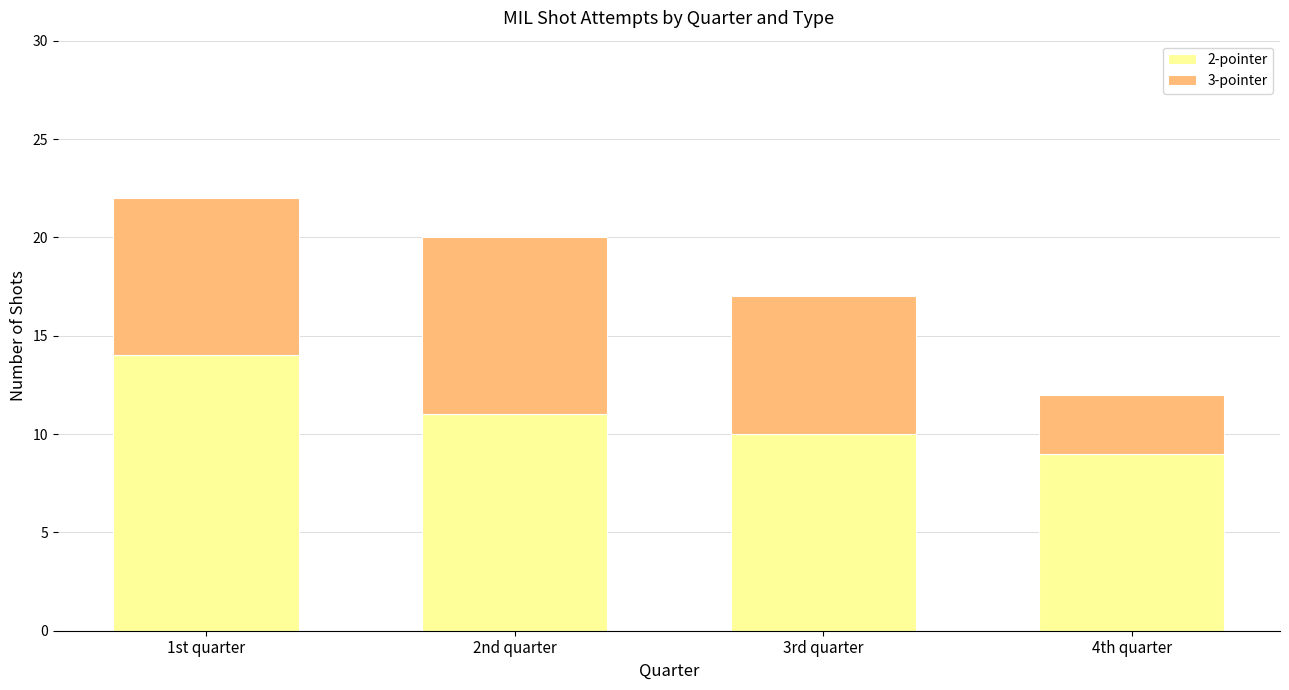

What is the sum of all 2-pointer values?

44